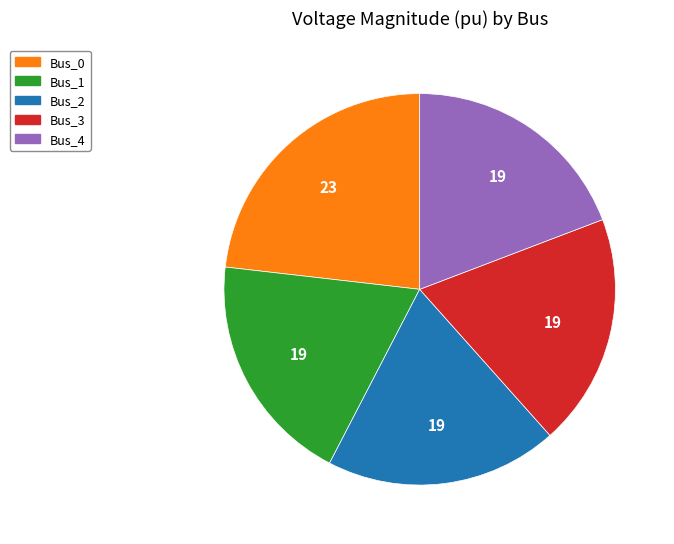

Count the number of slices in the pie.

5